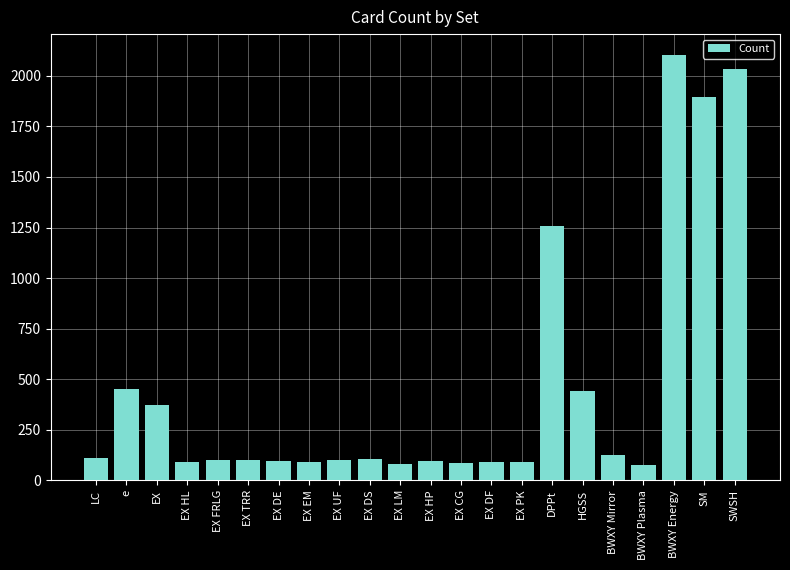

What position from the right is EX DF?

9